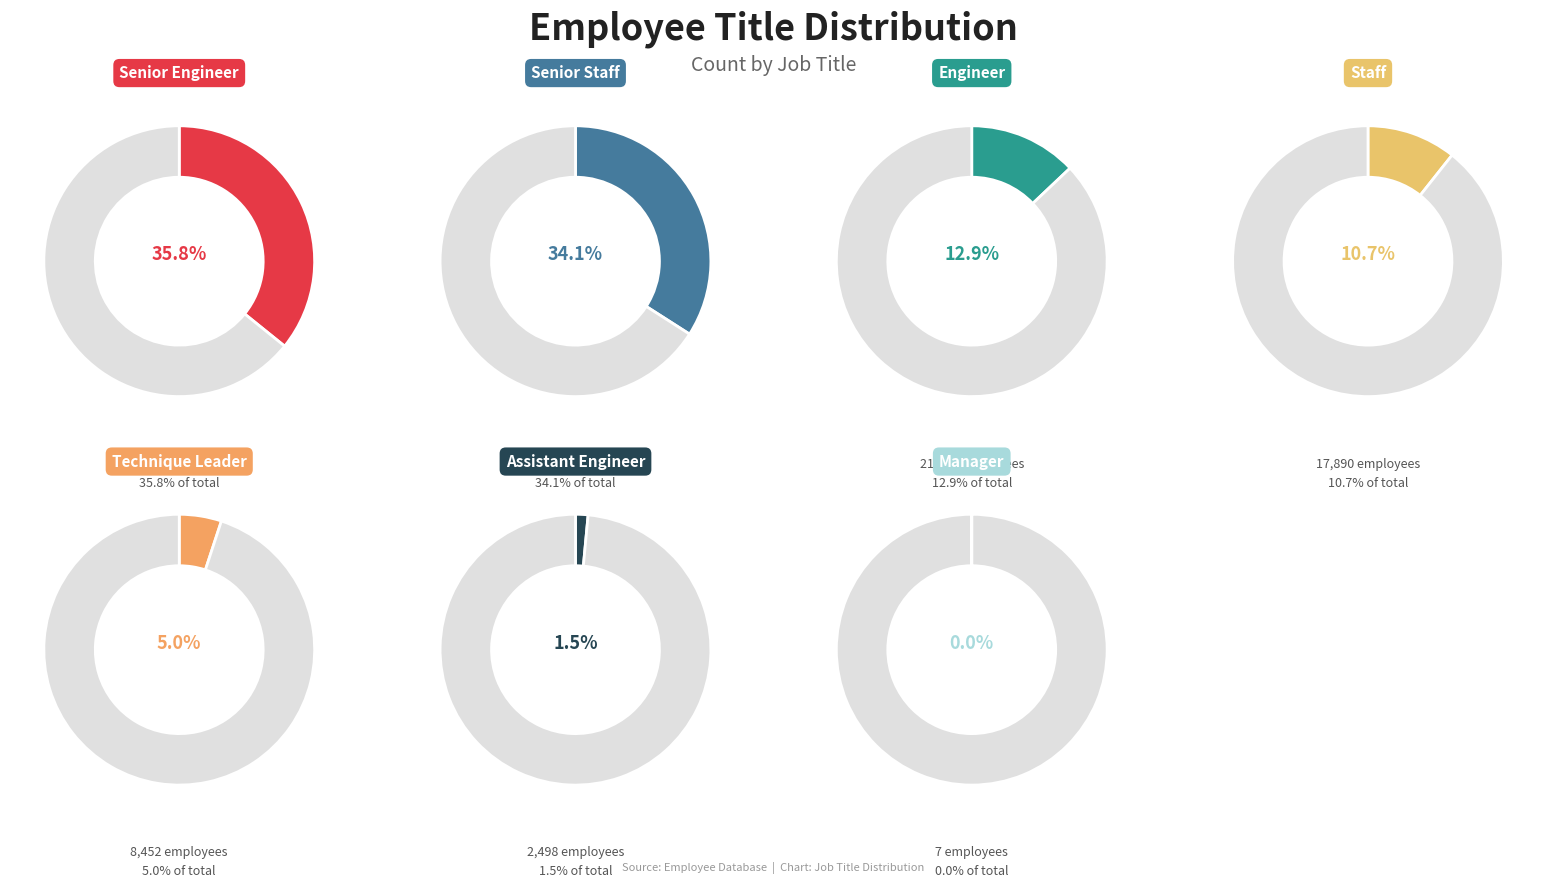

Combined, what portion of the pie is Staff and Assistant Engineer?

12.2%